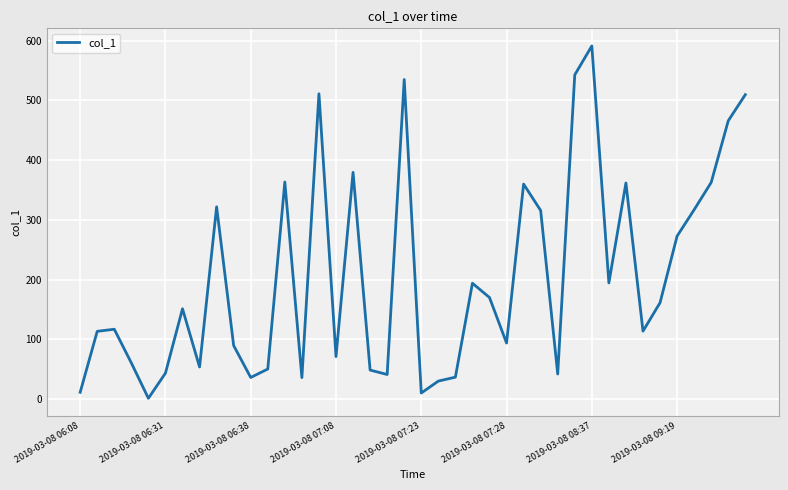

How many lines are shown in the chart?

1